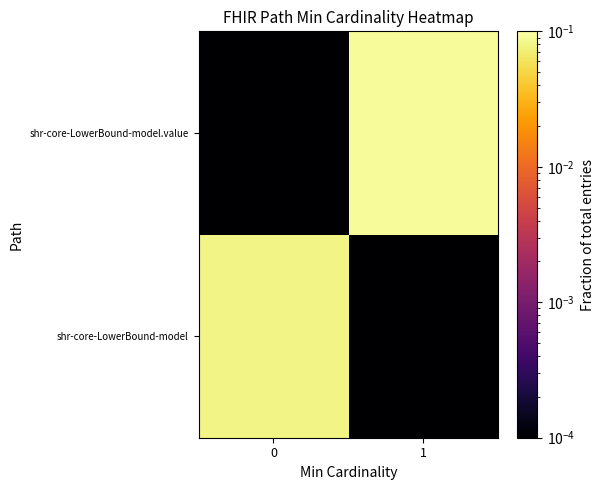

Reading left to right, what are all the values shown in this chart?

shr-core-LowerBound-model: 0=0.1	1=0.0
shr-core-LowerBound-model.value: 0=0.0	1=0.1